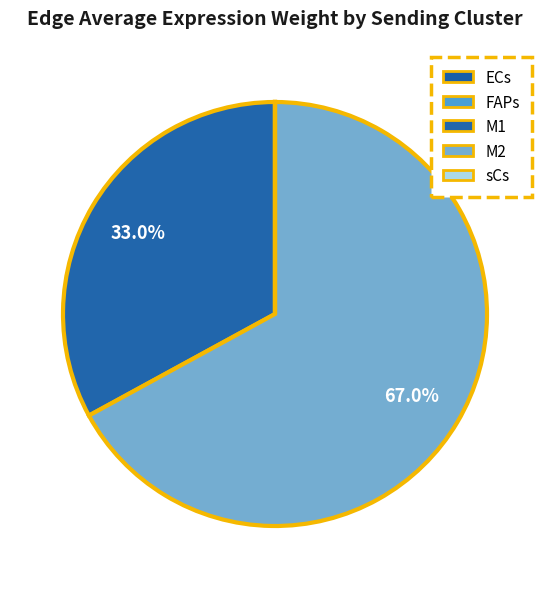

How many slices are in this pie chart?

5